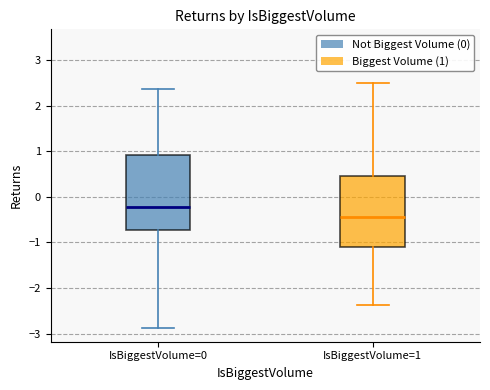

Which box's median line is the highest?

IsBiggestVolume=0